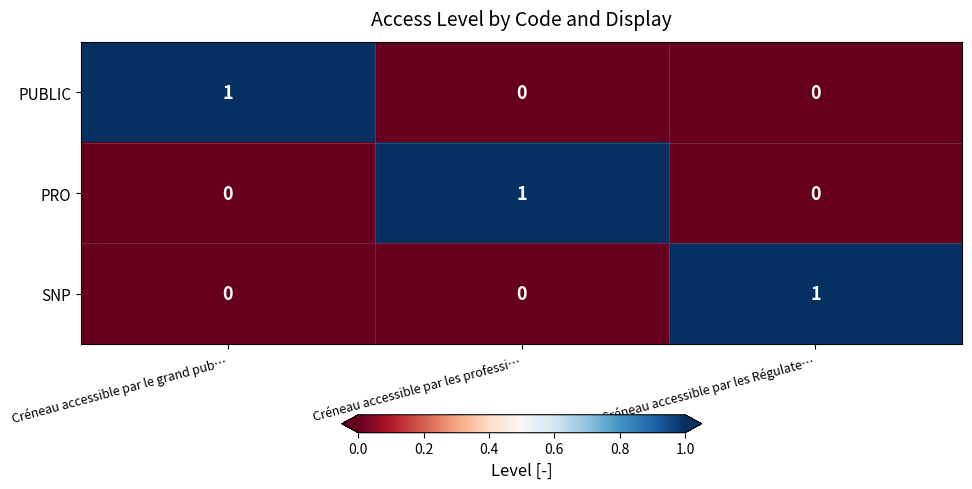

How many values in the SNP series exceed 0?

1